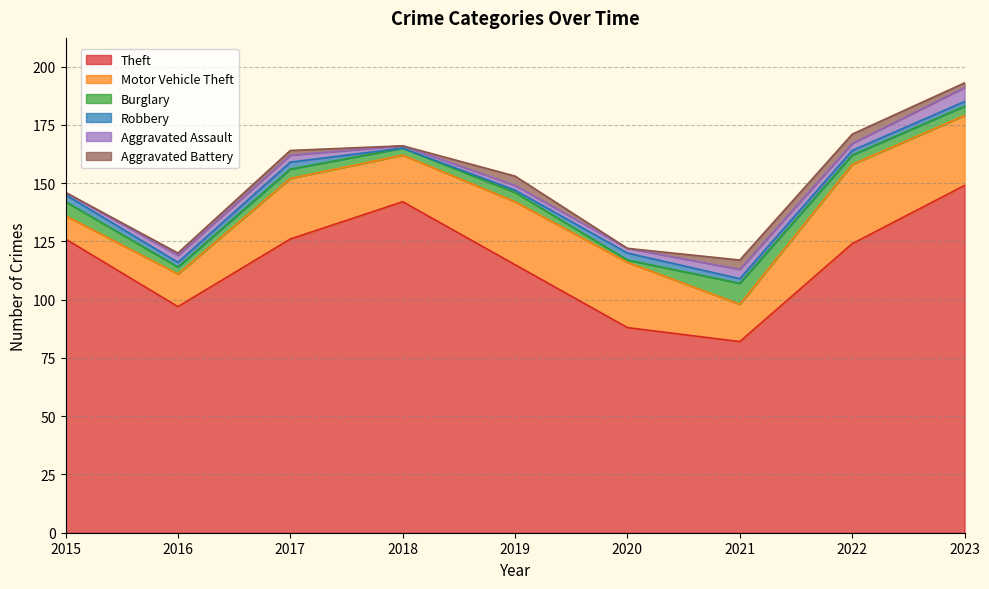

At how many categories does at least one series exceed 31?

9